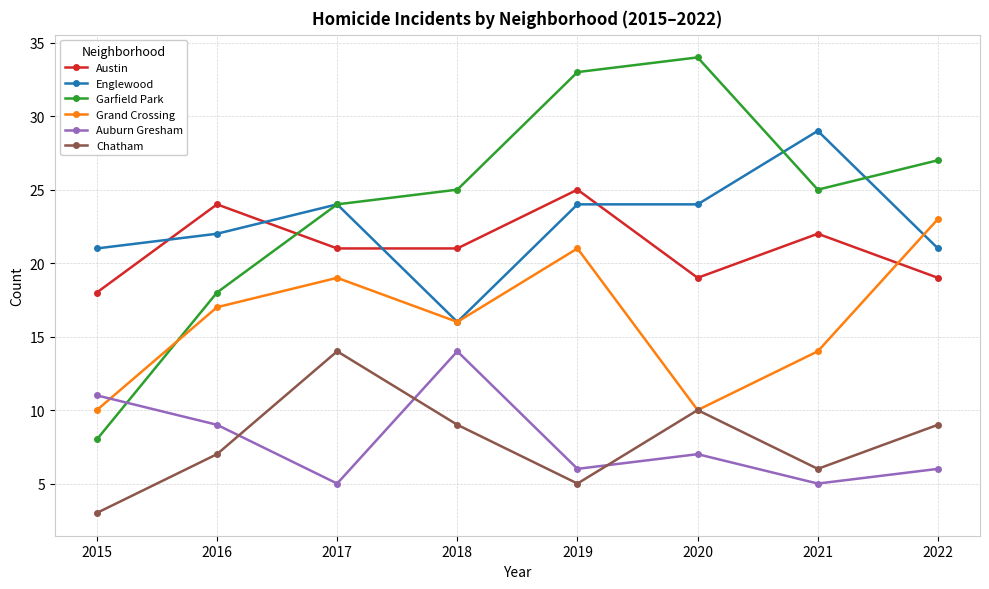

Does the chart display data point markers on the line(s)?

Yes